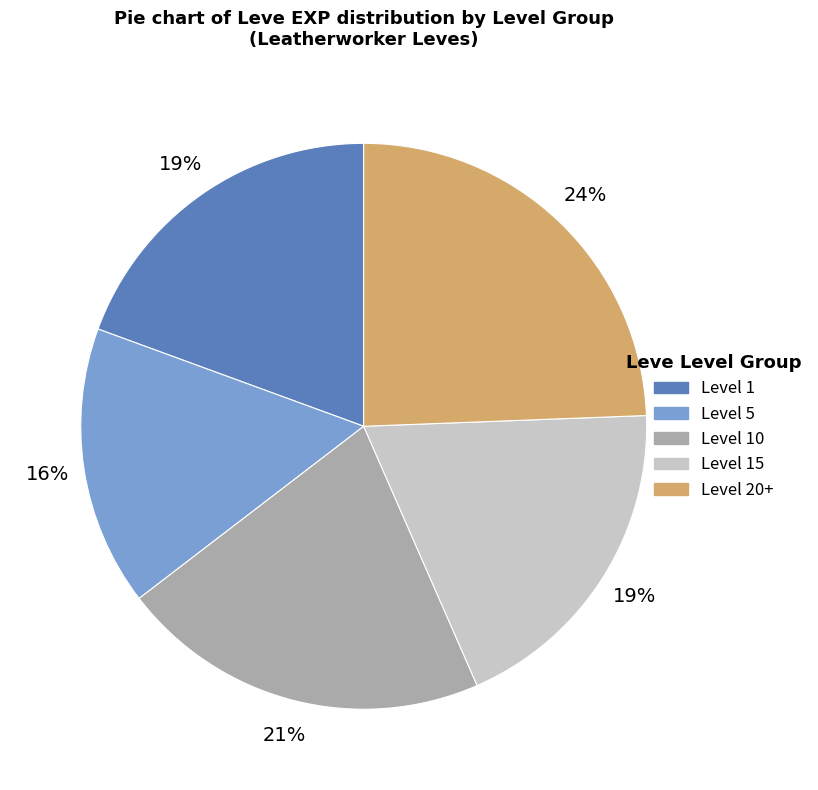

To the nearest percent, what is the difference between the largest and smallest slice percentages?

8%